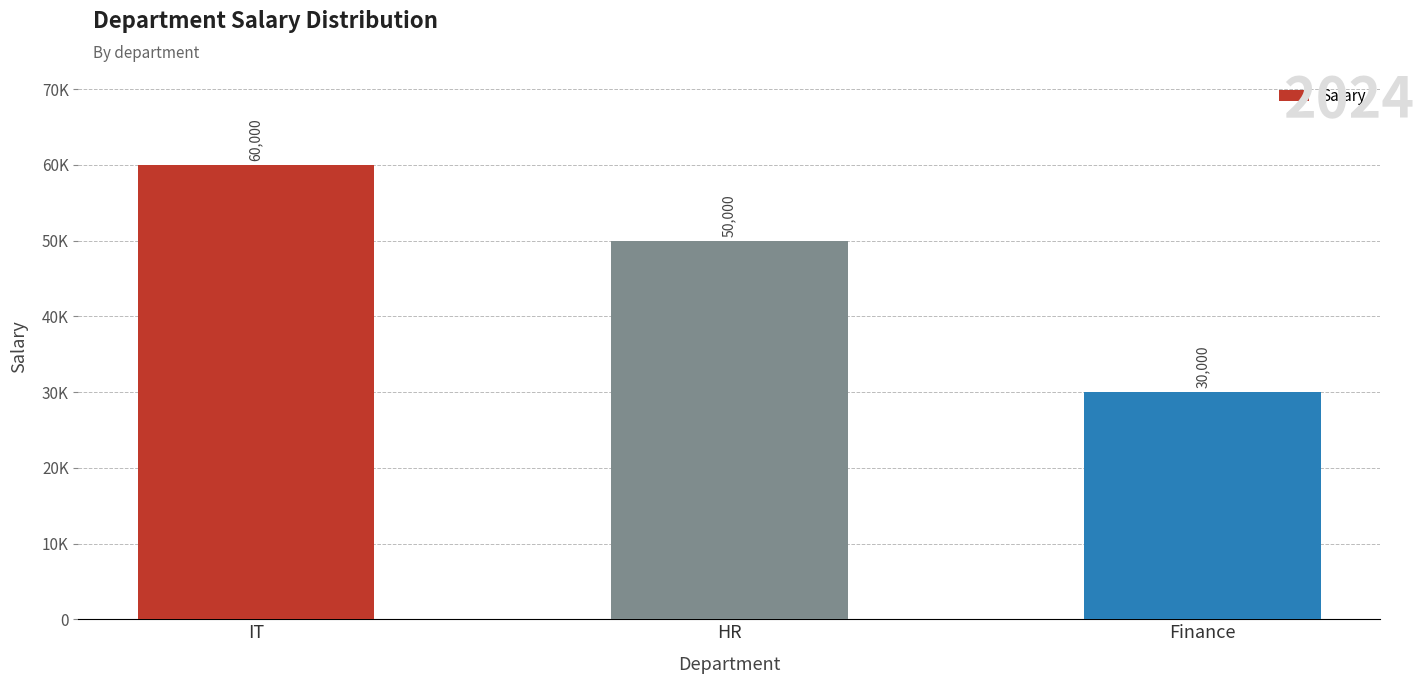

Where is the data nearest to the value 45000?

HR